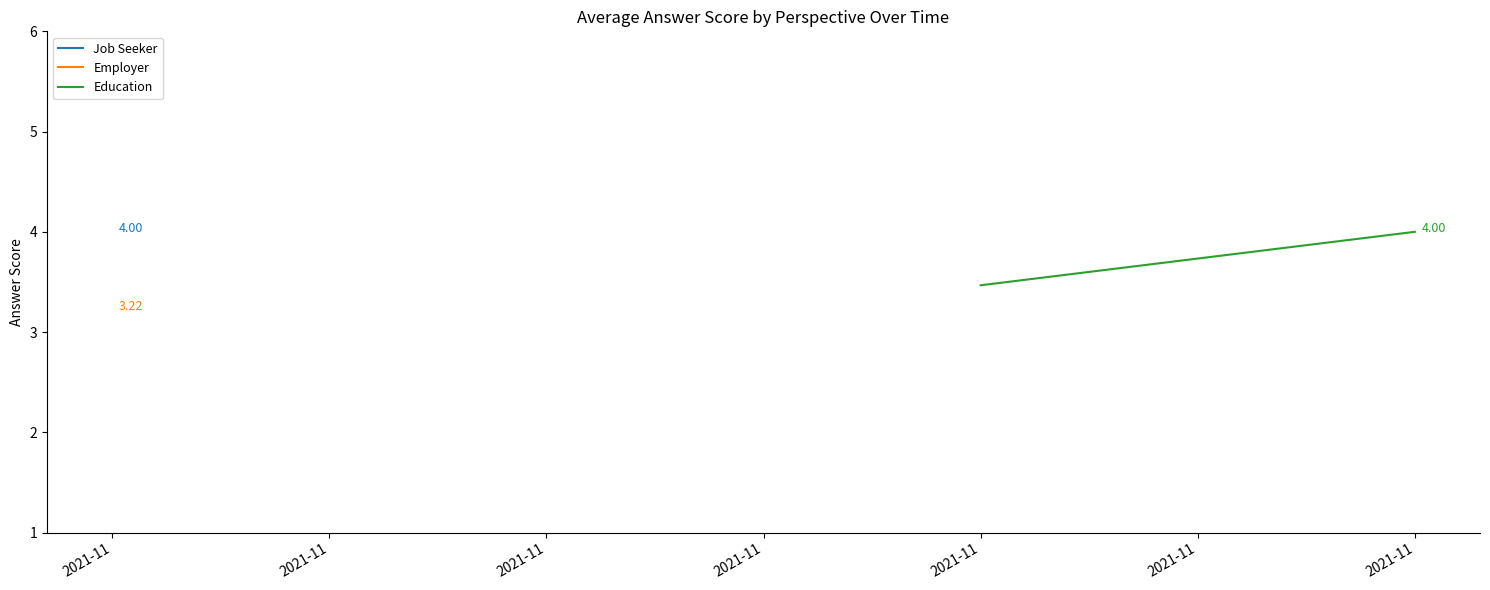

Read the value at 2021-11.

4.0